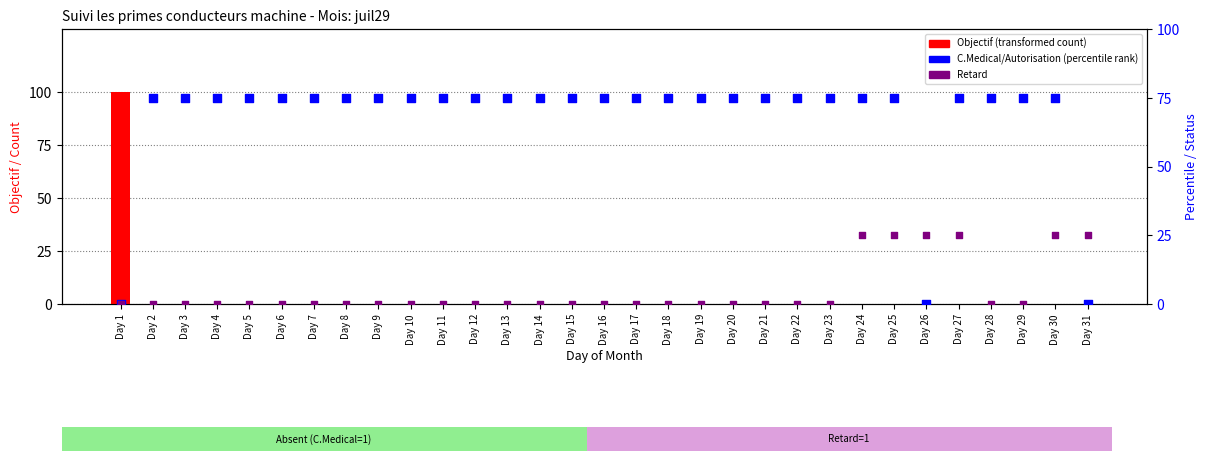

Which series has the largest Y range (max minus min)?

Objectif (transformed count)